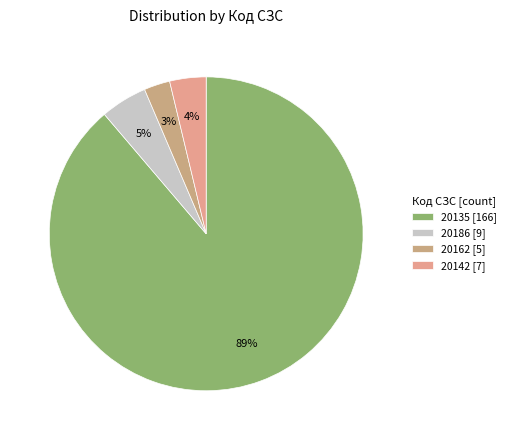

What is the largest slice in the pie chart?

20135 [166]